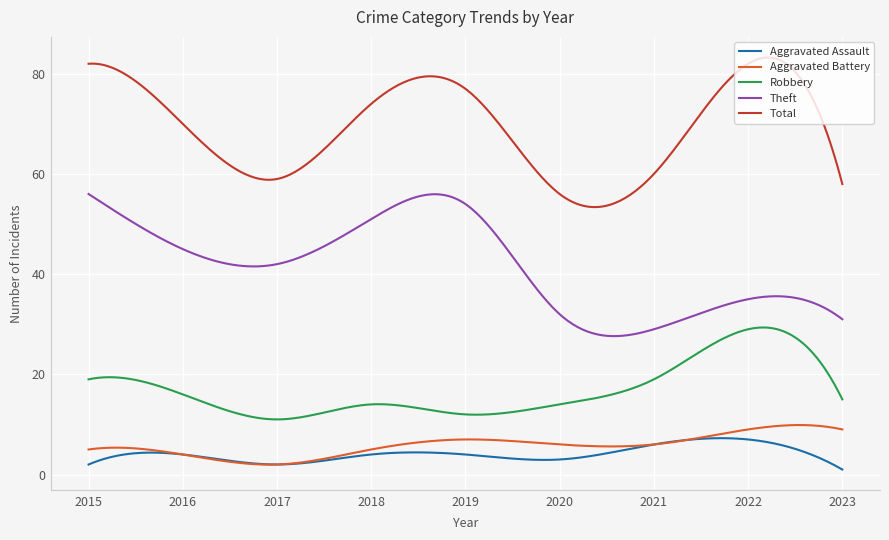

In Aggravated Battery, how many points are higher than both neighbors (excluding endpoints)?

3